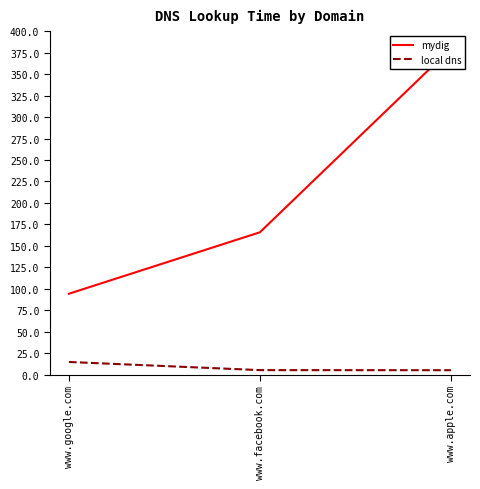

What is the difference between the second highest and minimum values in the mydig series?

71.6